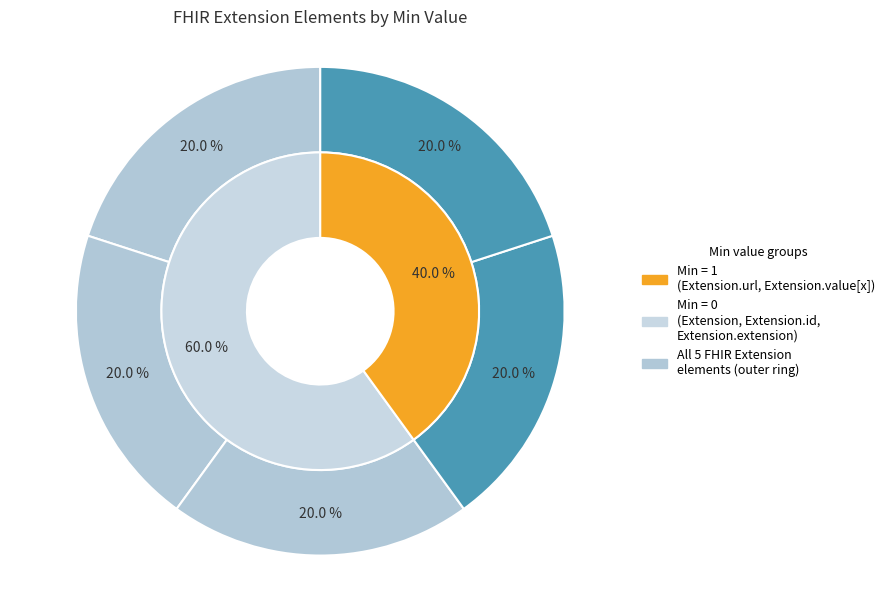

Is there any slice that represents more than half of the pie?

No